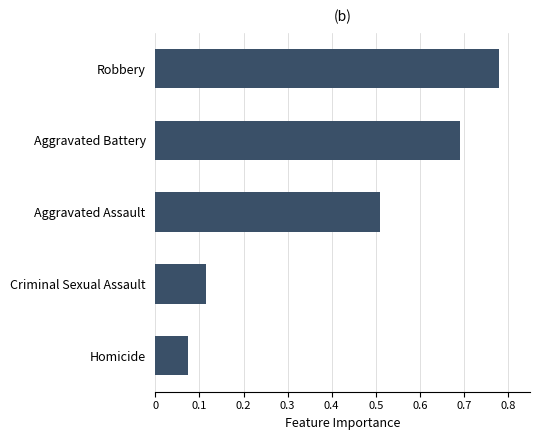

What is the average value?

0.4